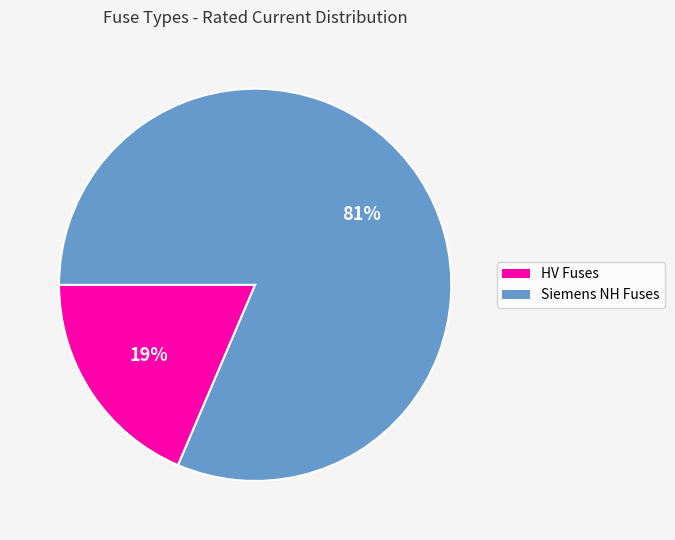

To the nearest percent, what percentage of the pie is HV Fuses?

19%